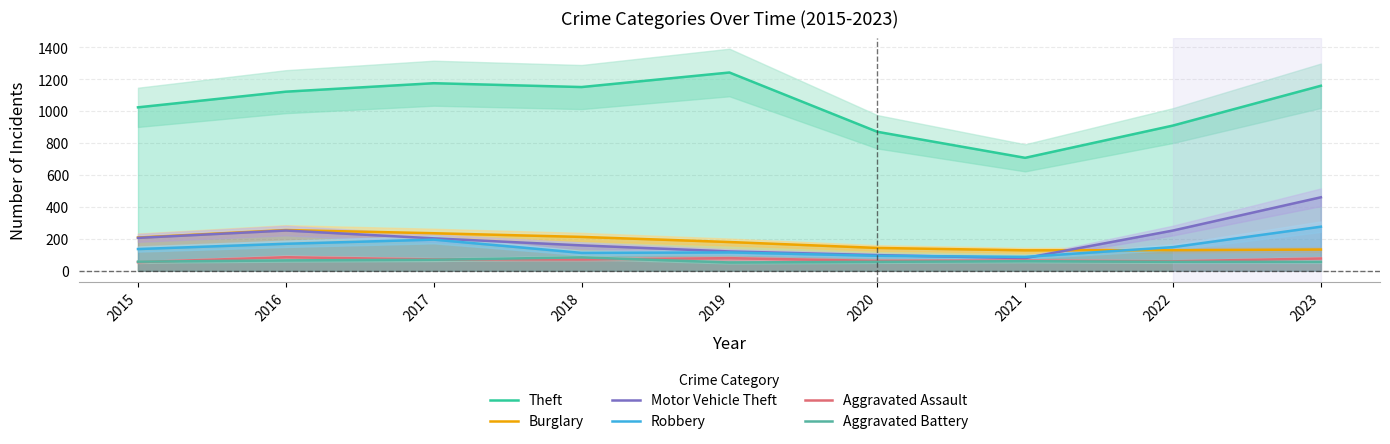

True or false: Motor Vehicle Theft and Theft intersect in this chart.

False